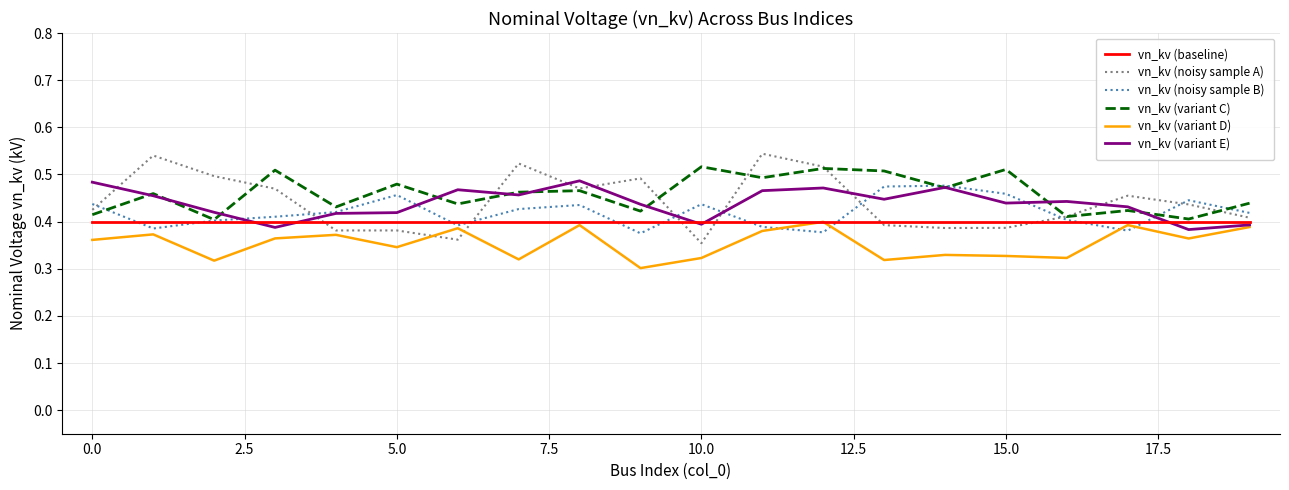

Which series has the largest total across all categories?

vn_kv (variant C)